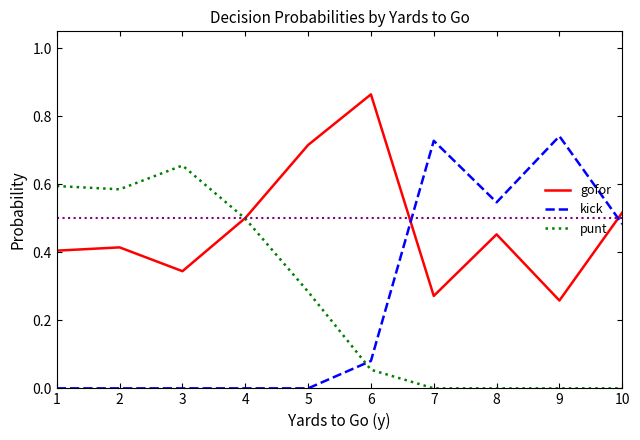

True or false: kick and punt intersect in this chart.

True